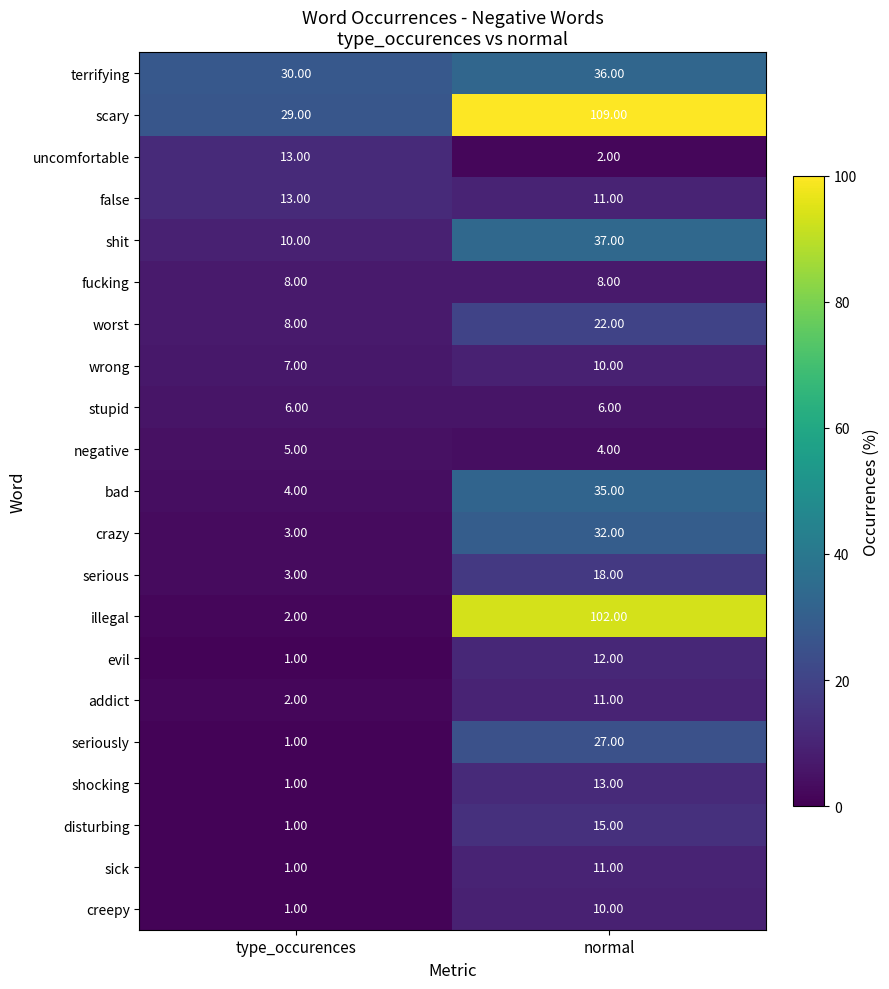

What is the sum of all illegal values?

104